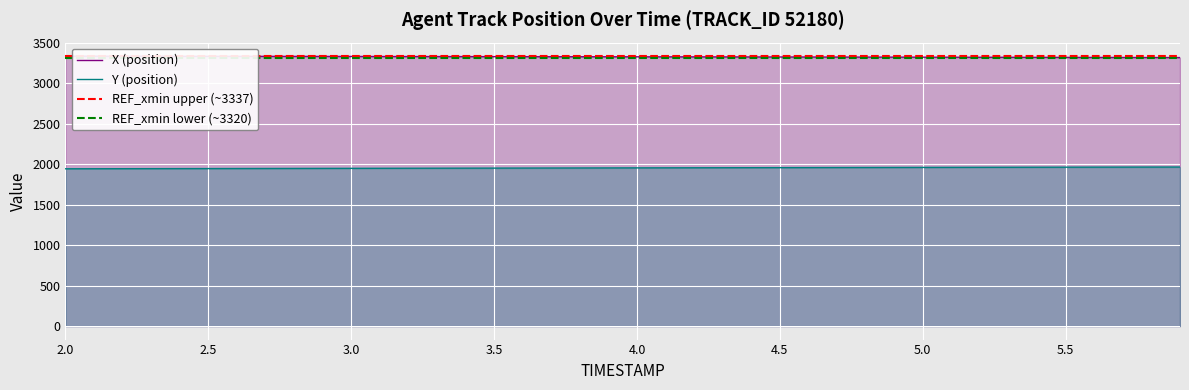

Reading right to left, what are all the values shown in this chart?

X: 3319.4	3319.9	3320.4	3320.9	3321.5	3322.0	3322.5	3323.0	3323.5	3324.0	3324.6	3325.0	3325.5	3326.0	3326.4	3326.9	3327.4	3327.8	3328.3	3328.8	3329.2	3329.6	3330.1	3330.5	3330.9	3331.4	3331.8	3332.2	3332.6	3333.1	3333.5	3333.9	3334.3	3334.8	3335.2	3335.6	3336.0	3336.4	3336.9	3337.3
Y: 1966.2	1965.7	1965.2	1964.8	1964.3	1963.8	1963.2	1962.7	1962.1	1961.5	1961.0	1960.4	1959.8	1959.2	1958.6	1958.0	1957.4	1956.8	1956.2	1955.7	1955.1	1954.5	1953.9	1953.3	1952.8	1952.2	1951.7	1951.1	1950.6	1950.0	1949.5	1948.9	1948.3	1947.8	1947.3	1946.7	1946.2	1945.6	1945.1	1944.5